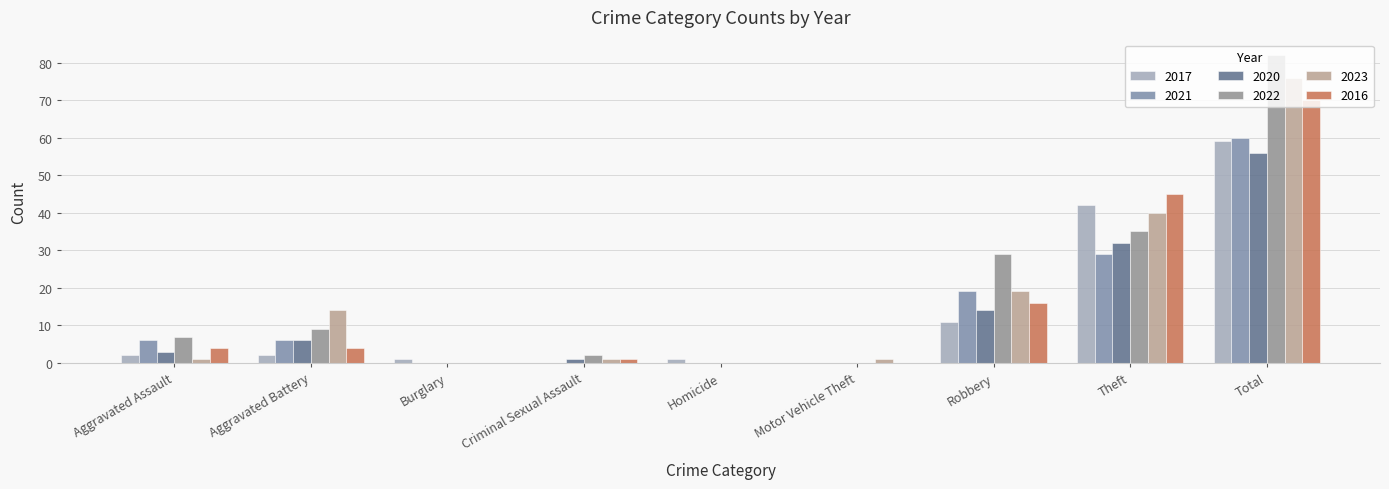

Reading right to left, list all the values displayed in this chart.

2017: 59	42	11	0	1	0	1	2	2
2021: 60	29	19	0	0	0	0	6	6
2020: 56	32	14	0	0	1	0	6	3
2022: 82	35	29	0	0	2	0	9	7
2023: 76	40	19	1	0	1	0	14	1
2016: 70	45	16	0	0	1	0	4	4